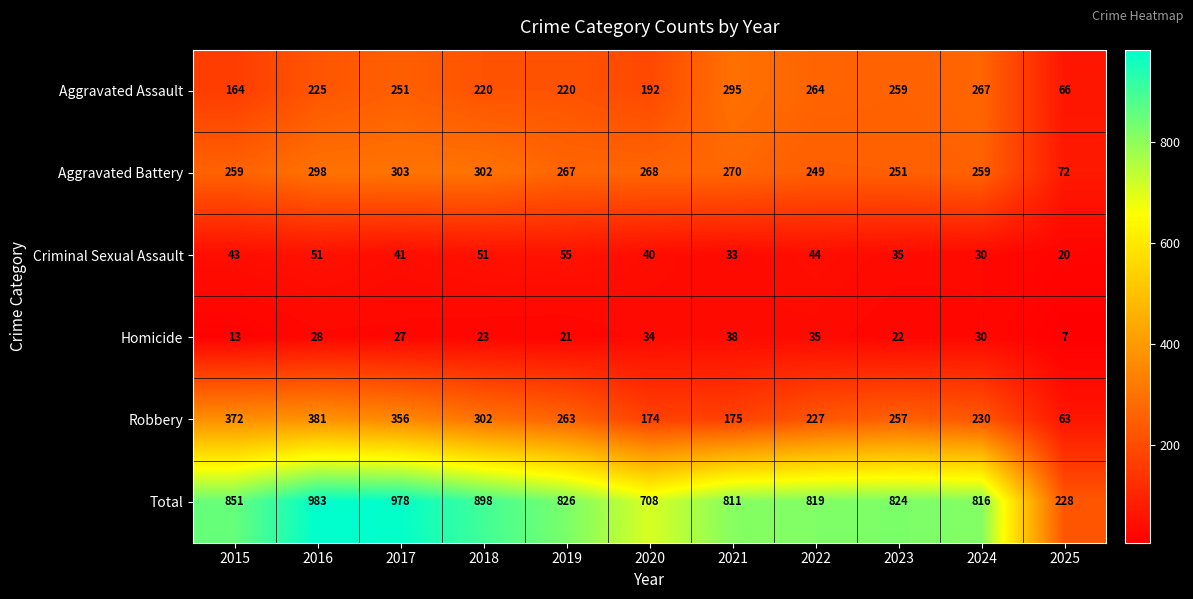

What is the difference between the maximum and minimum values in the Robbery series?

318